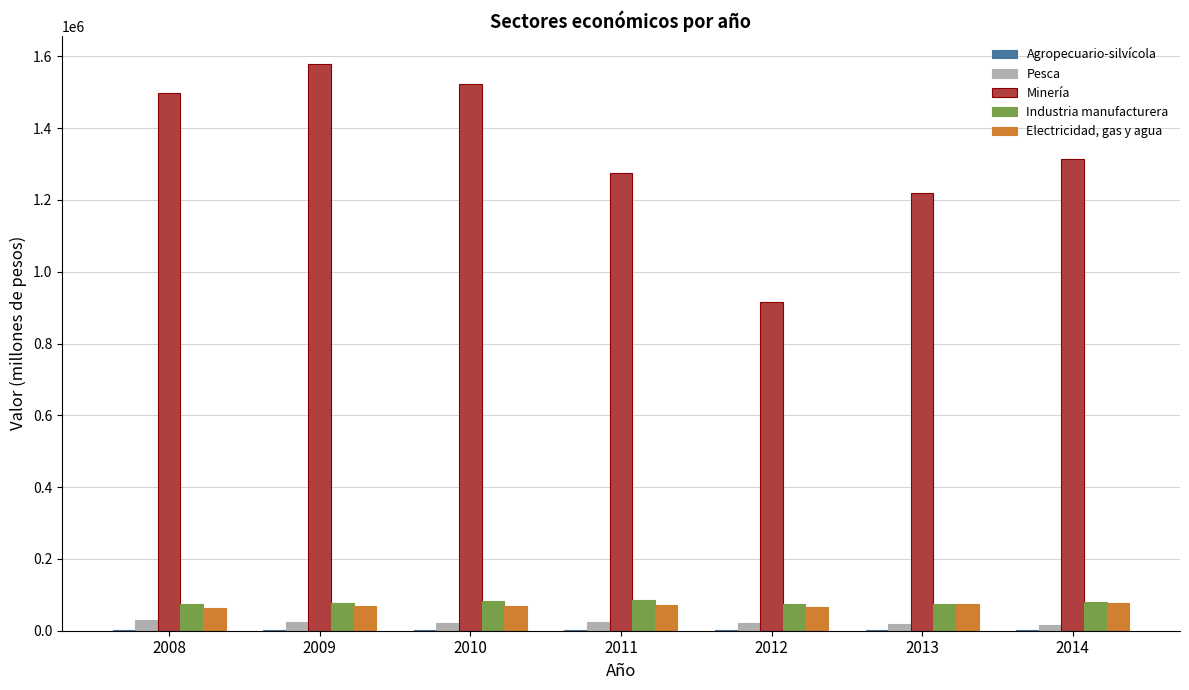

What is the total value across all series at 2013?

1386942